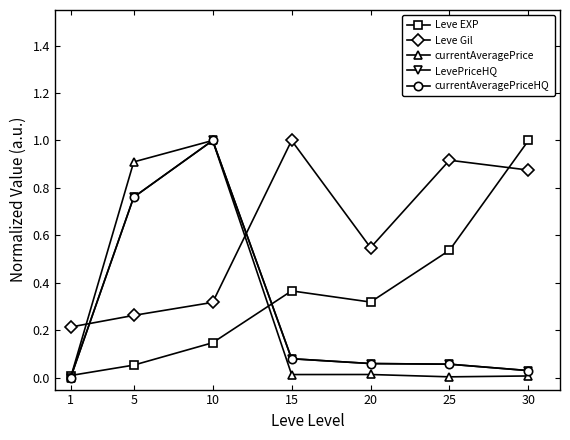

Does the chart have visible grid lines?

No